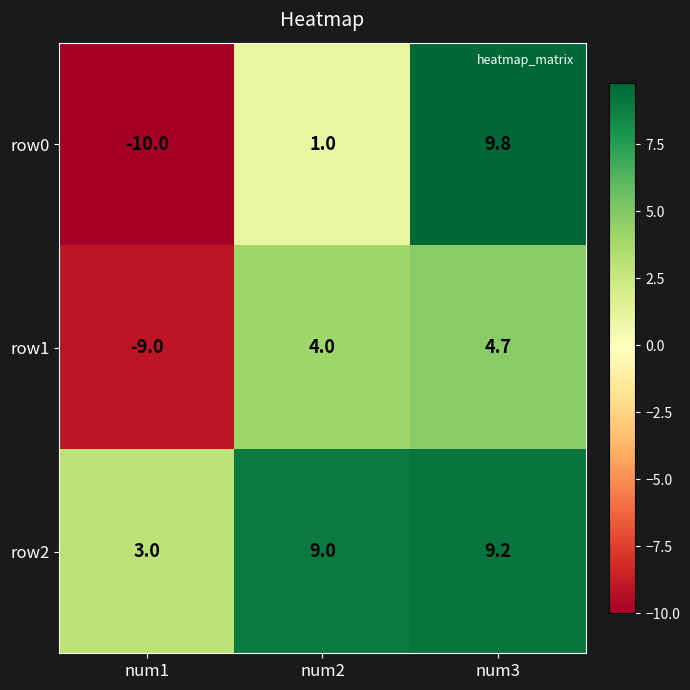

Reading right to left, extract all data points from this chart.

row0: num3=9.8	num2=1.0	num1=-10.0
row1: num3=4.7	num2=4.0	num1=-9.0
row2: num3=9.2	num2=9.0	num1=3.0